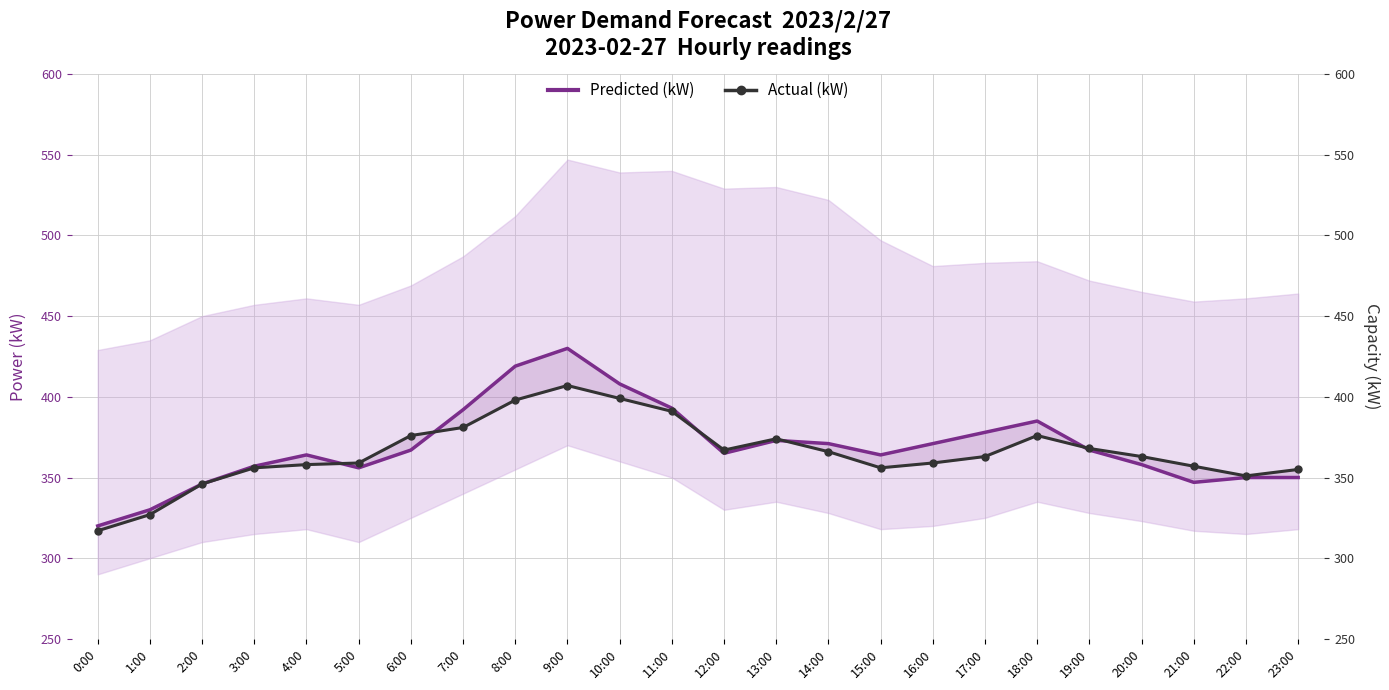

Which series has the largest range (max minus min)?

Predicted (kW)